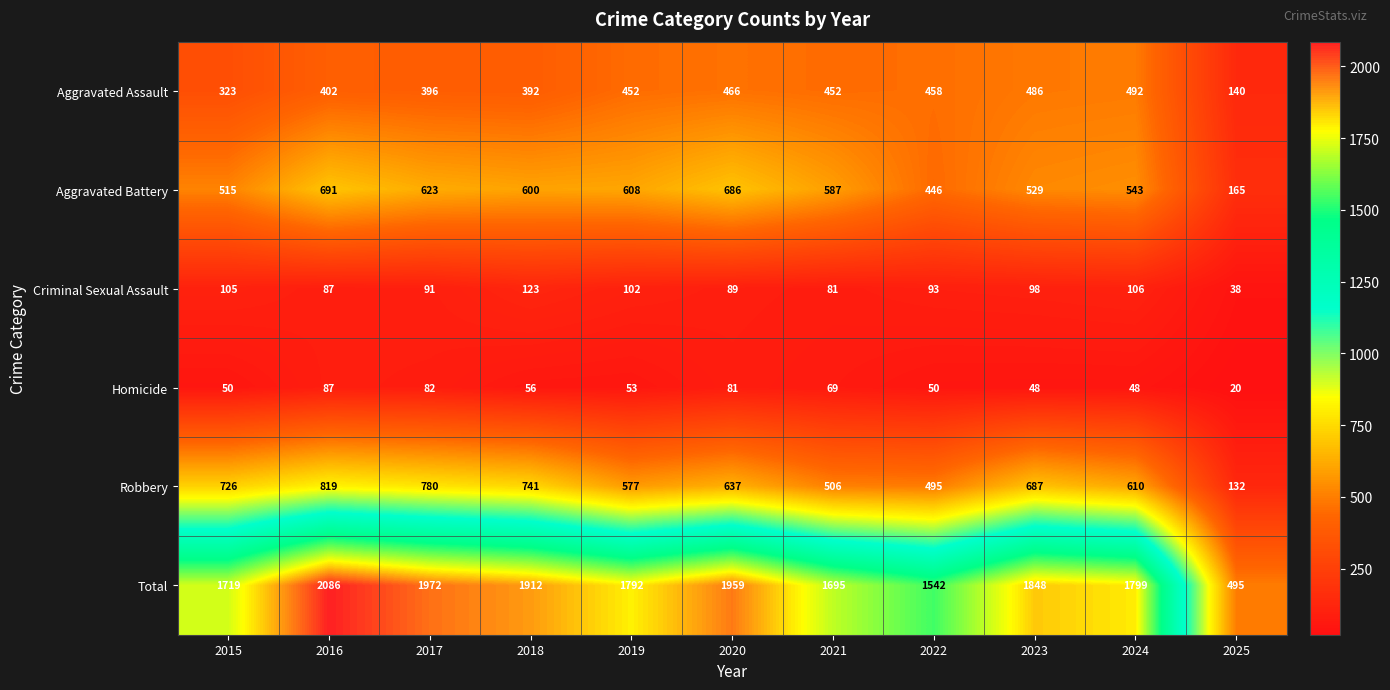

List the series in order of their peak value, lowest first.

Homicide, Criminal Sexual Assault, Aggravated Assault, Aggravated Battery, Robbery, Total